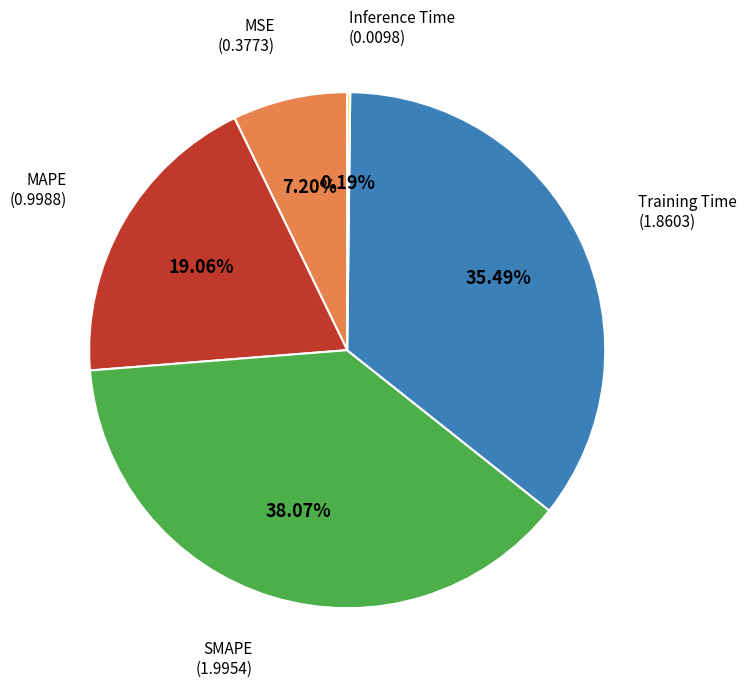

Does any single category account for the majority?

No